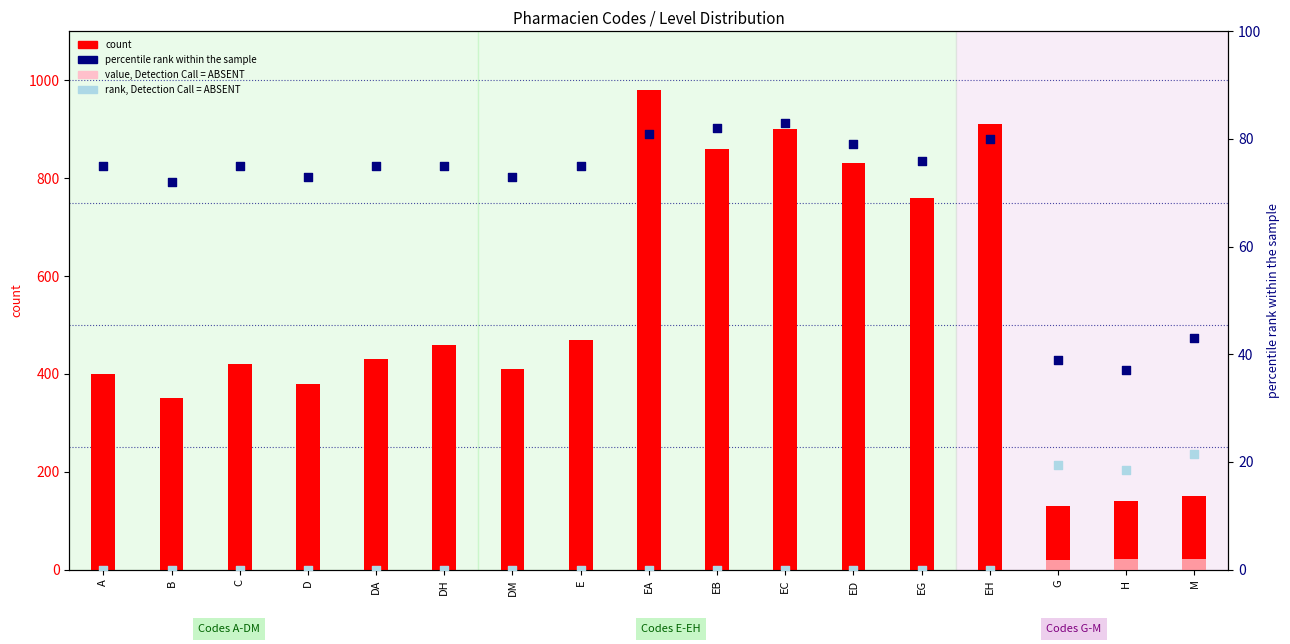

At which category is the sum across all series the highest?

EA